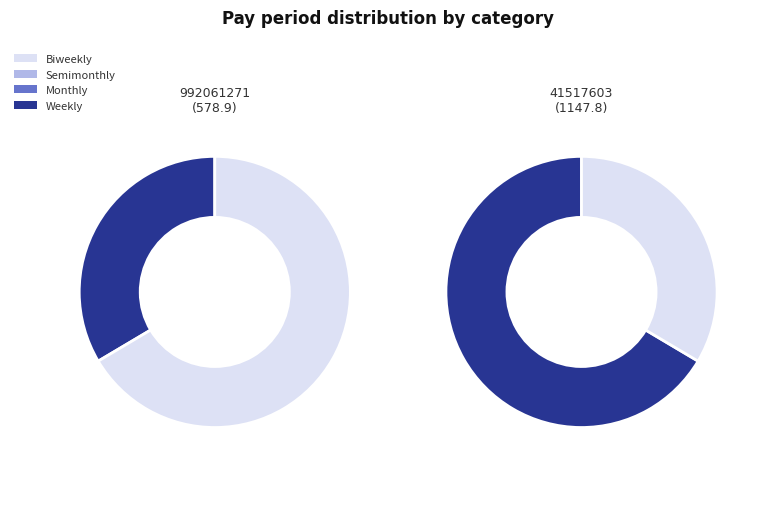

True or false: 41517603 accounts for 57% of the total.

False